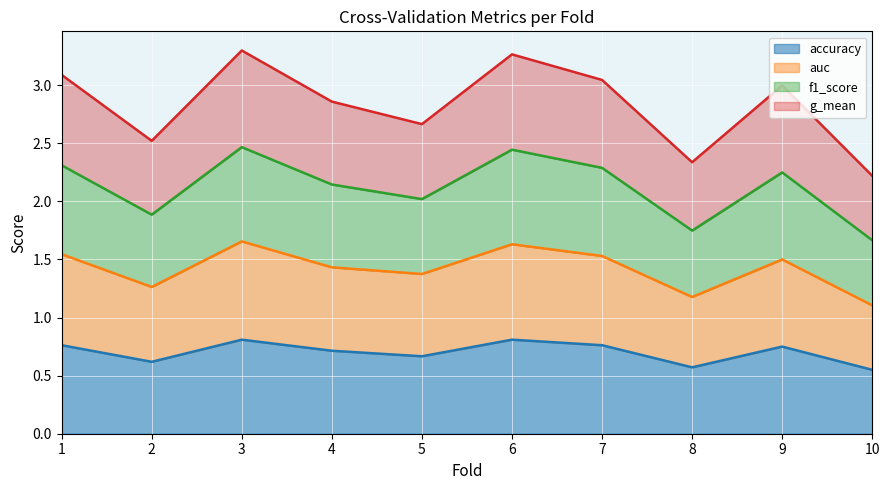

True or false: accuracy has a value of 0.8 at 10.

False